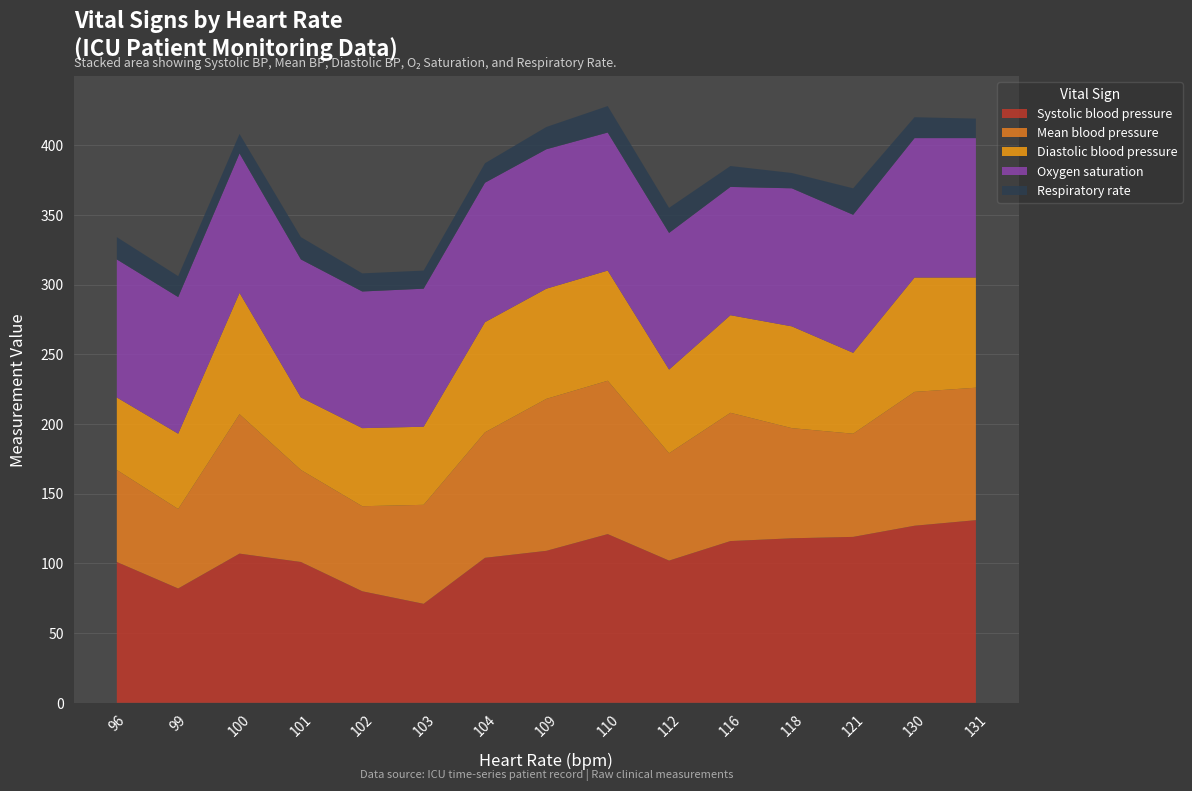

Reading left to right, list all the values displayed in this chart.

Systolic blood pressure: 96=101	99=82	100=107	101=101	102=80	103=71	104=104	109=109	110=121	112=102	116=116	118=118	121=119	130=127	131=131
Mean blood pressure: 96=66	99=57	100=100	101=66	102=61	103=71	104=90	109=109	110=110	112=77	116=92	118=79	121=74	130=96	131=95
Diastolic blood pressure: 96=52	99=54	100=87	101=52	102=56	103=56	104=79	109=79	110=79	112=60	116=70	118=73	121=58	130=82	131=79
Oxygen saturation: 96=99	99=98	100=100	101=99	102=98	103=99	104=100	109=100	110=99	112=98	116=92	118=99	121=99	130=100	131=100
Respiratory rate: 96=16	99=15	100=14	101=16	102=13	103=13	104=14	109=16	110=19	112=18	116=15	118=11	121=19	130=15	131=14